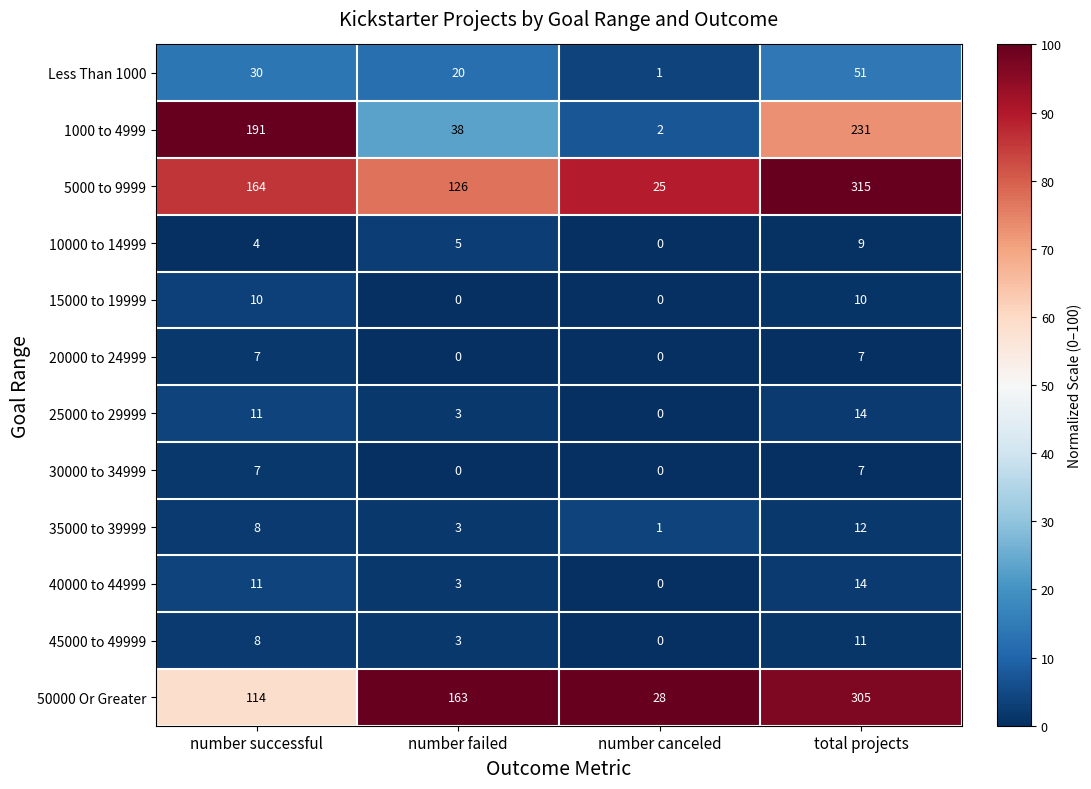

Which series has the widest spread of values?

5000 to 9999